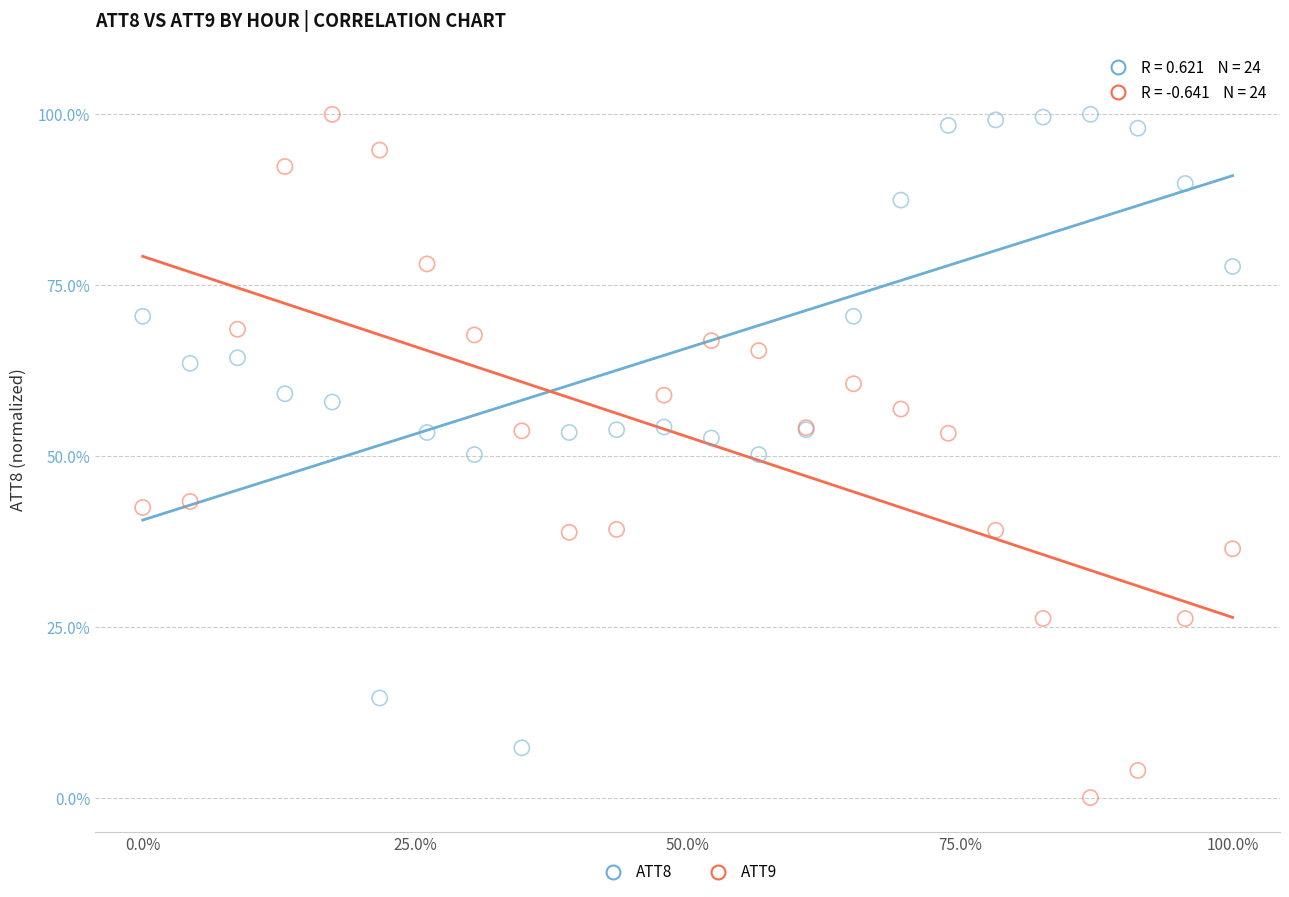

What are all the series names shown in the legend?

ATT8, ATT9